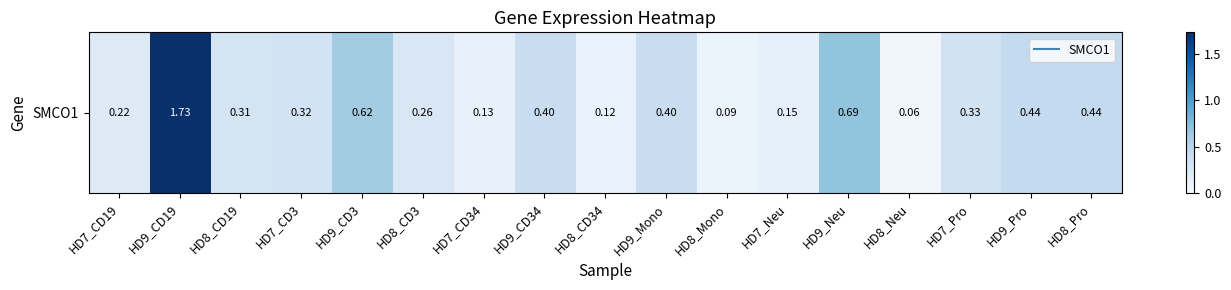

True or false: the data shows 0.0 at HD8_Mono.

False